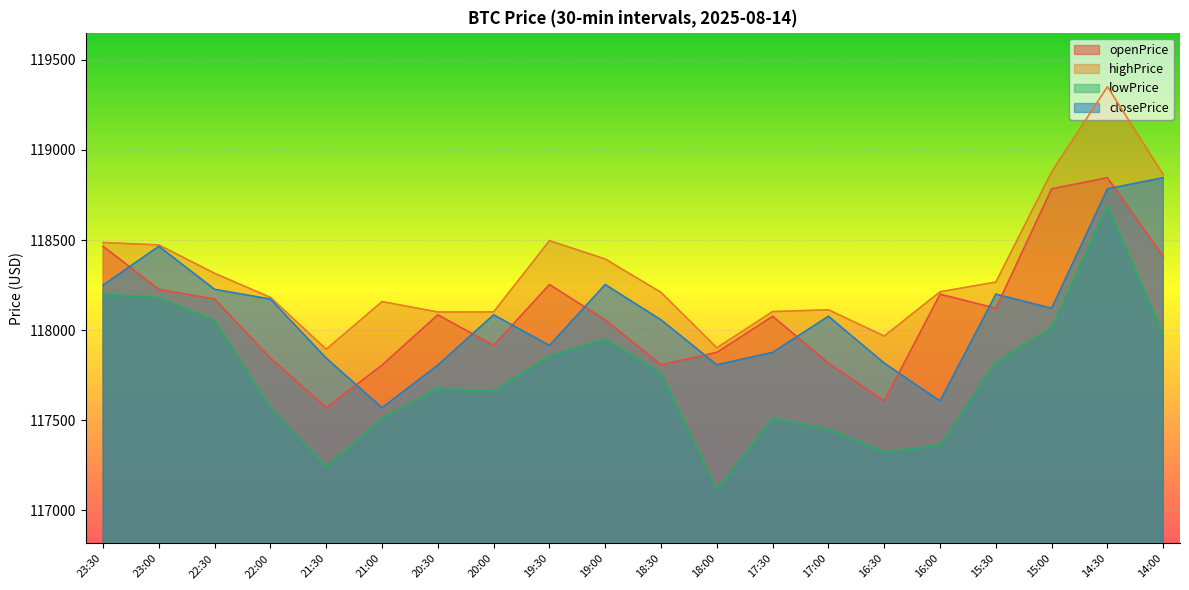

What are all the series names shown in the legend?

openPrice, highPrice, lowPrice, closePrice